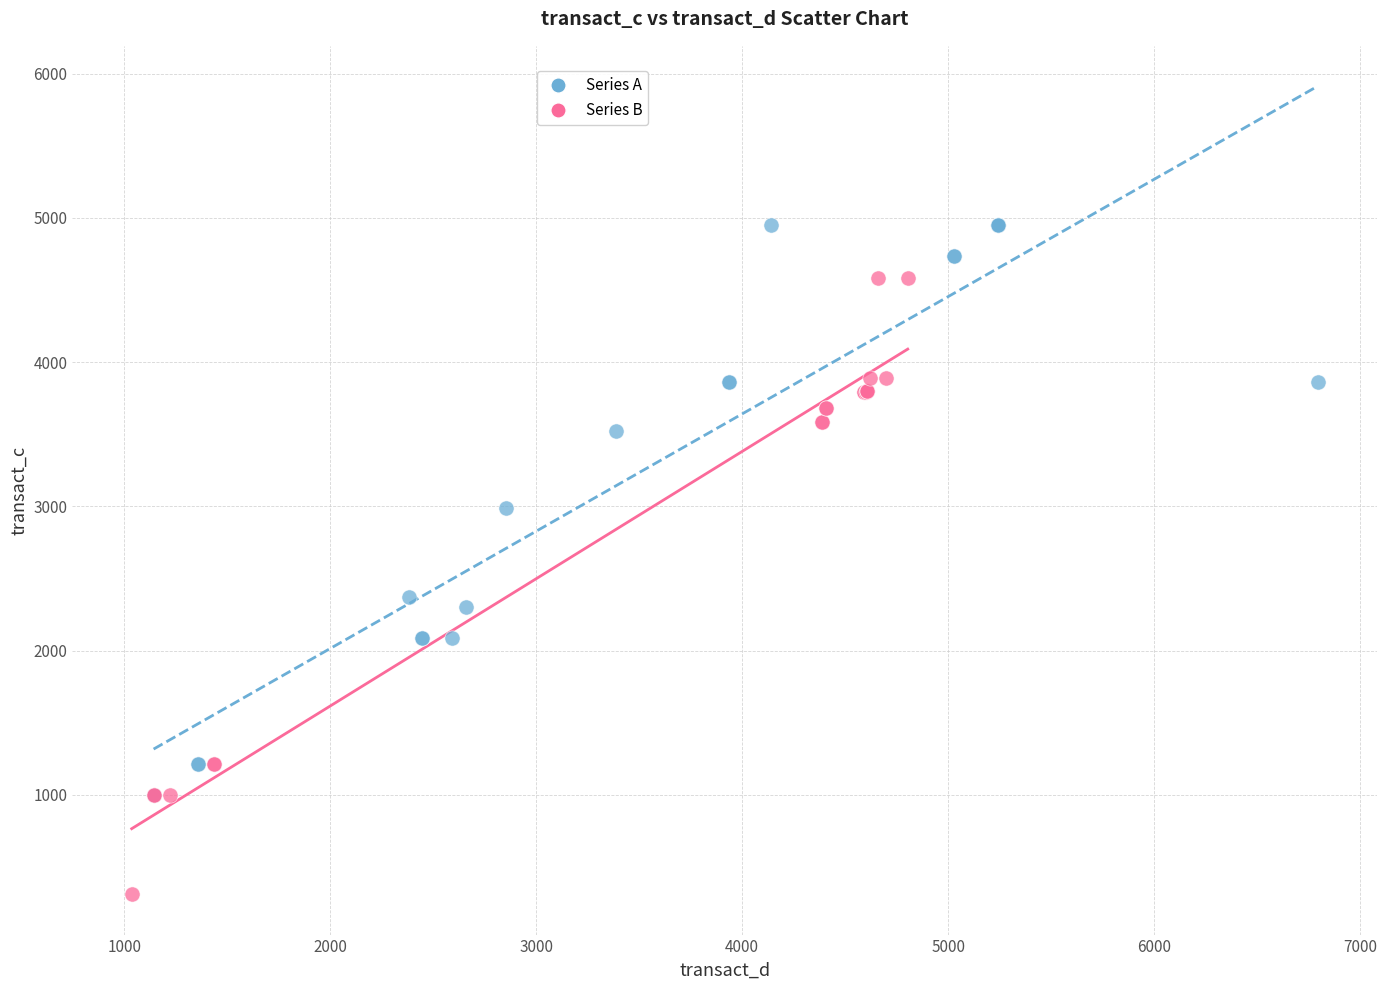

Which series reaches the maximum Y coordinate?

Series A